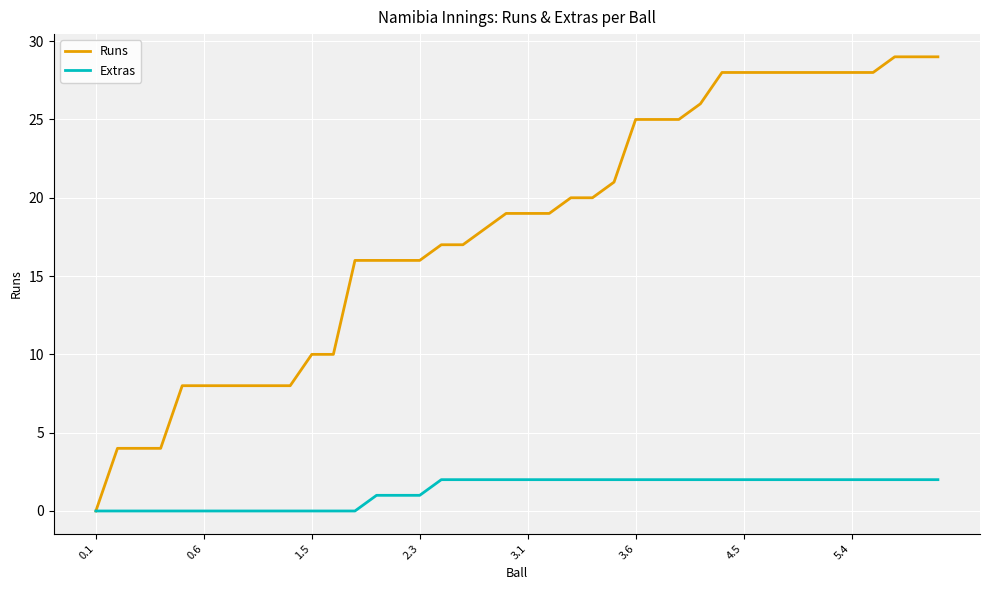

Rank the series by their maximum value, from highest to lowest.

Runs, Extras